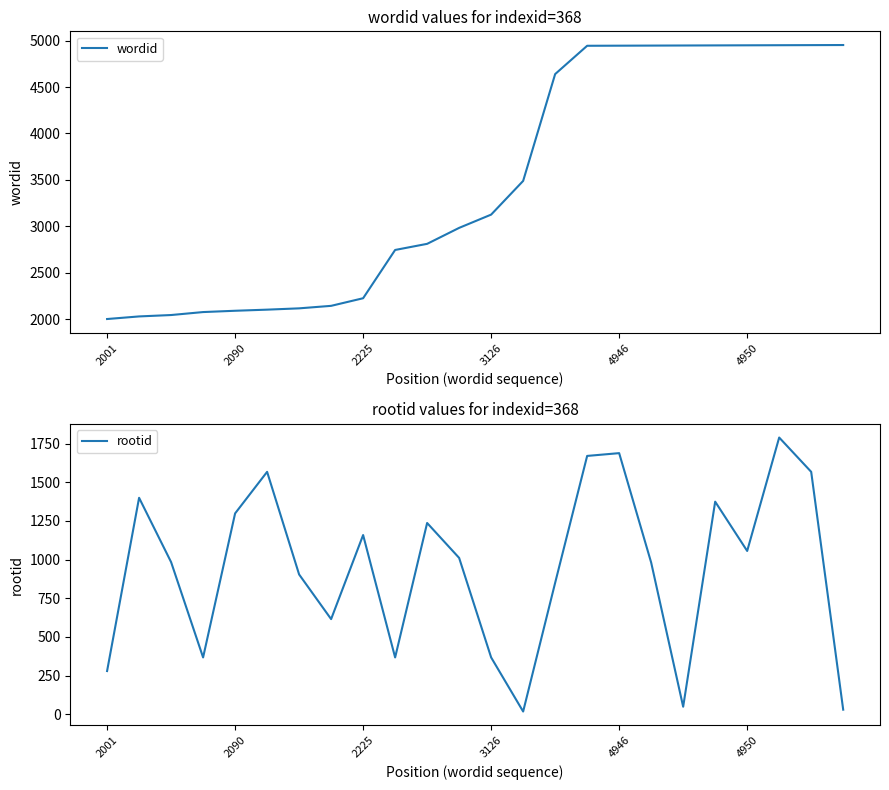

True or false: rootid and wordid intersect in this chart.

False